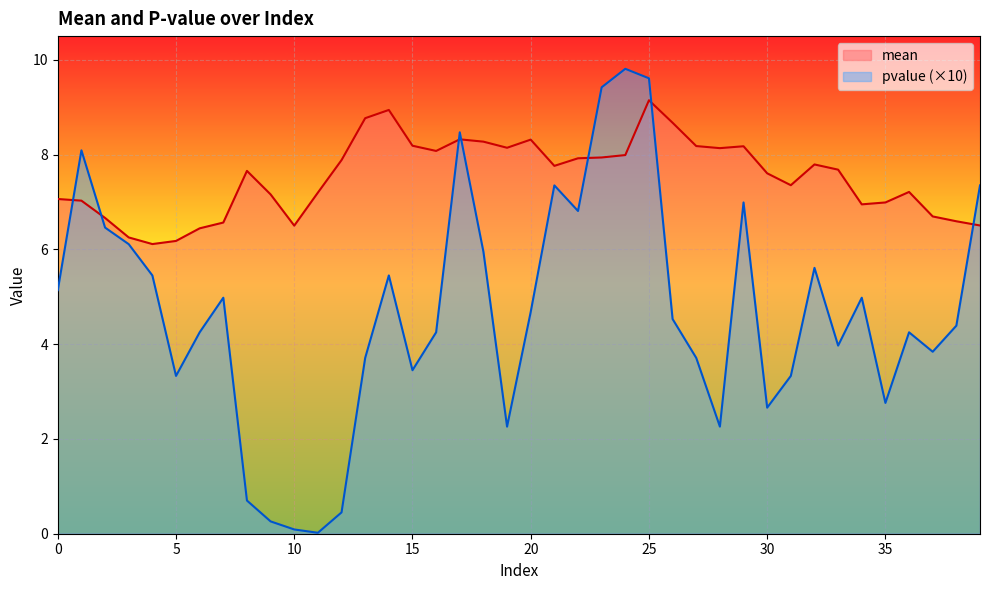

True or false: mean has more than 1 interior local peaks.

True